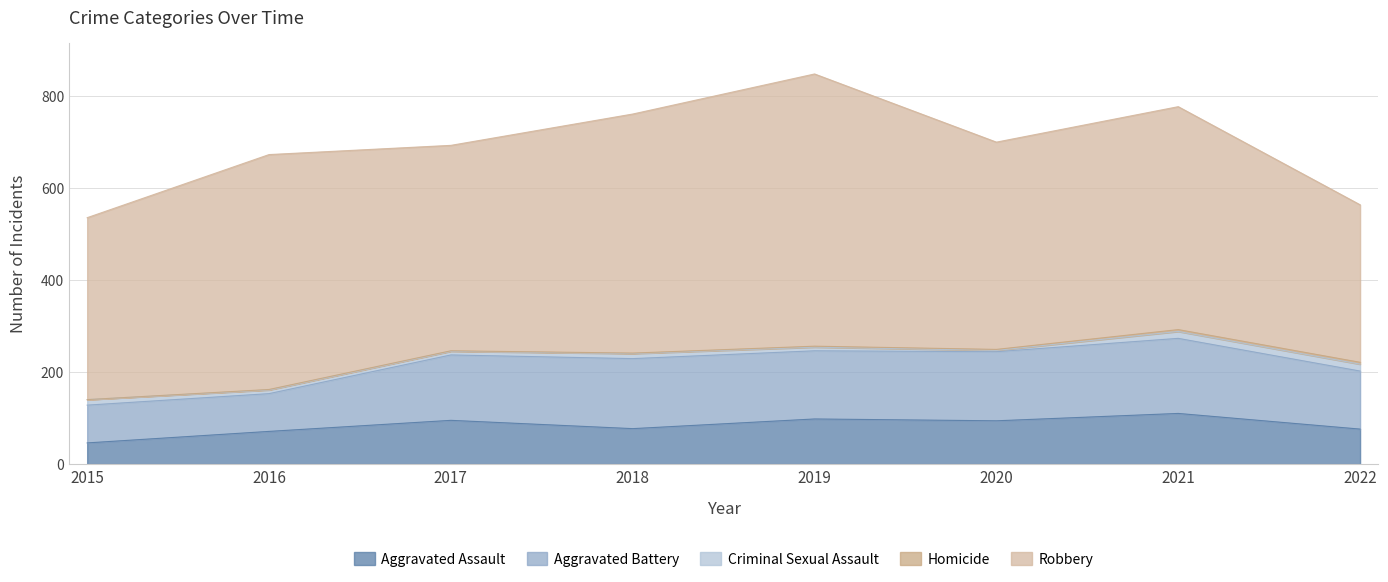

Which series has the widest spread of values?

Robbery